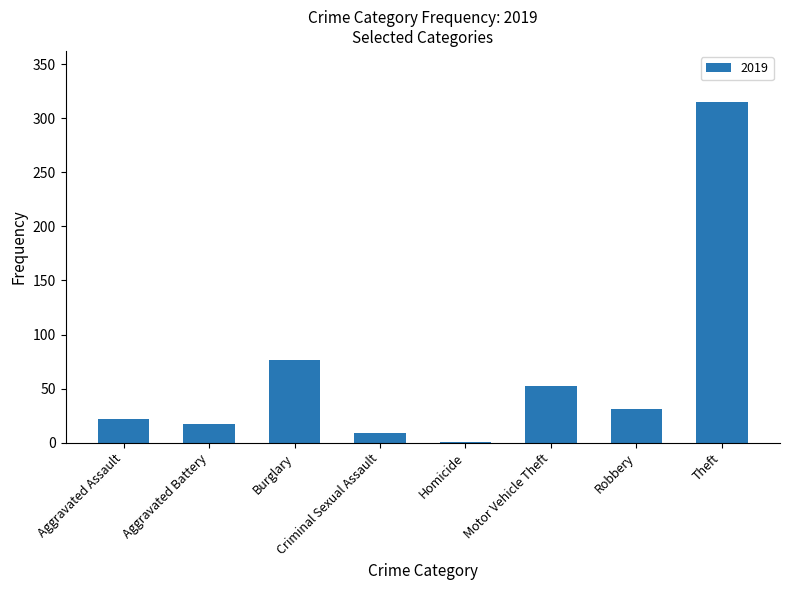

Count the number of categories in the chart.

8